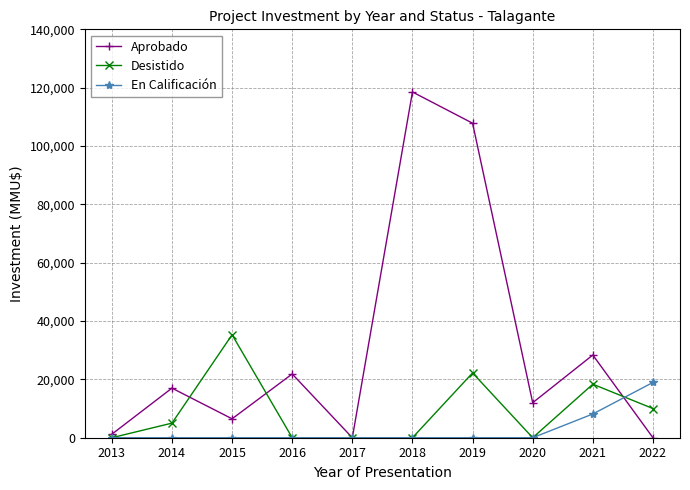

Which series changed the most between 2015 and 2016?

Desistido